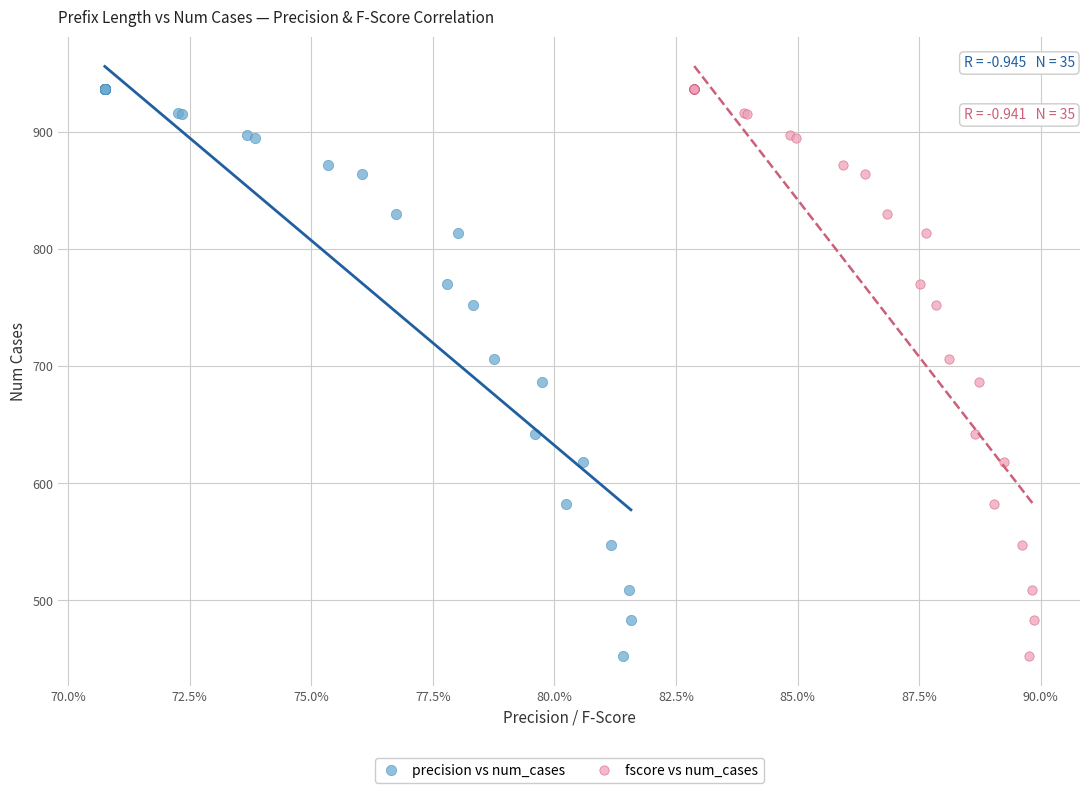

What are all the series names shown in the legend?

precision vs num_cases, fscore vs num_cases